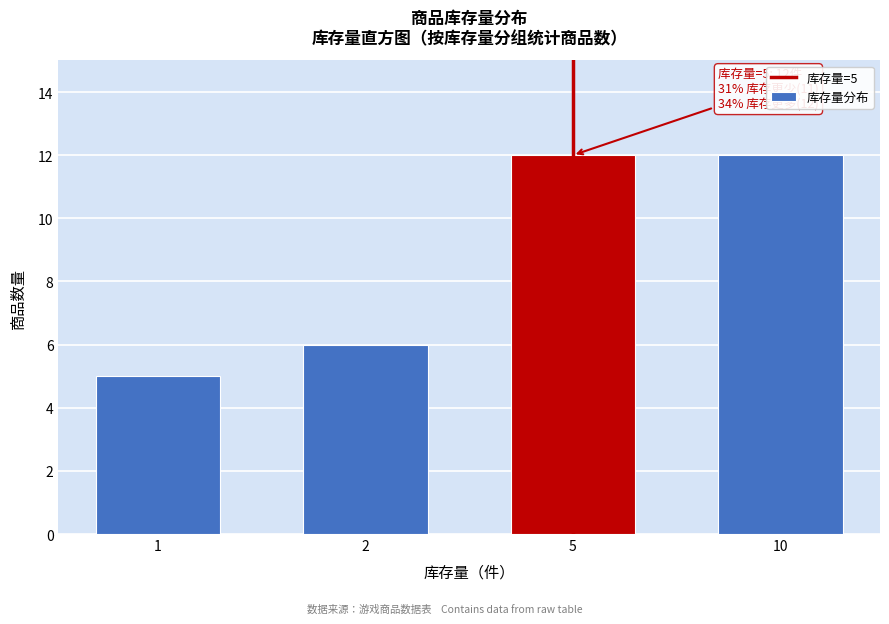

Reading right to left, what are all the values shown in this chart?

10=12	5=12	2=6	1=5